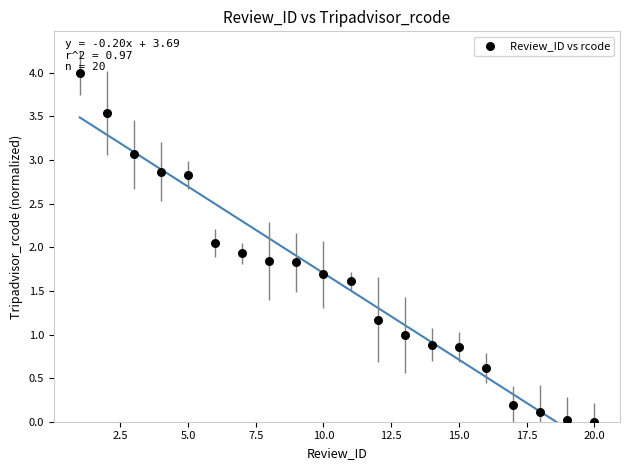

What is the range of Y values (max minus min)?

4.0